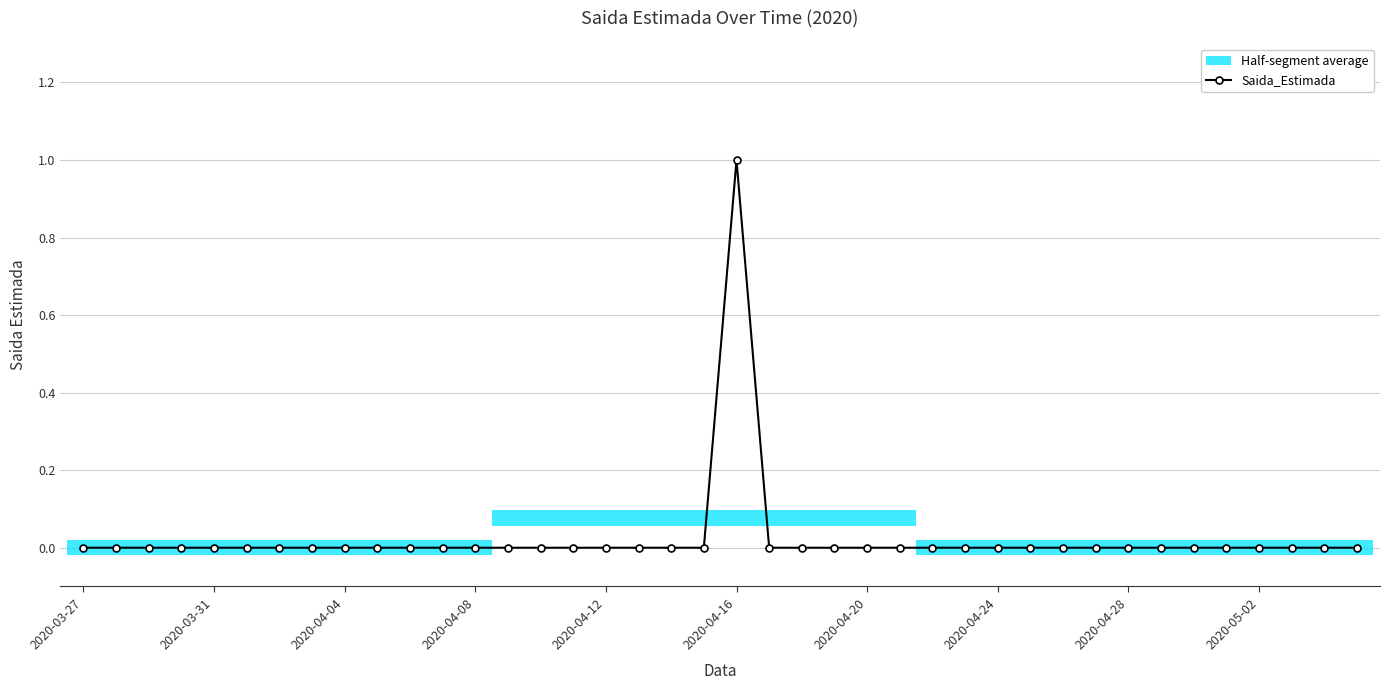

Reading left to right, transcribe all the data shown in this chart.

0	0	0	0	0	0	0	0	0	0	0	0	0	0	0	0	0	0	0	0	1	0	0	0	0	0	0	0	0	0	0	0	0	0	0	0	0	0	0	0